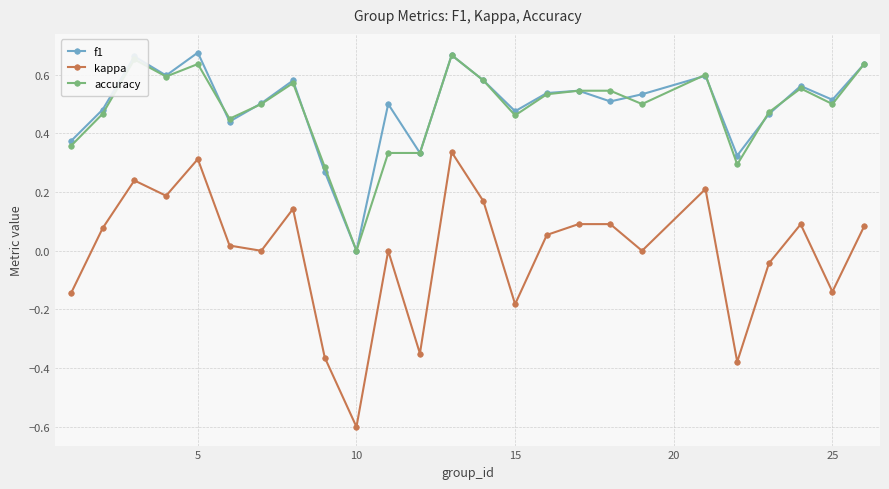

What are all the series names shown in the legend?

f1, kappa, accuracy